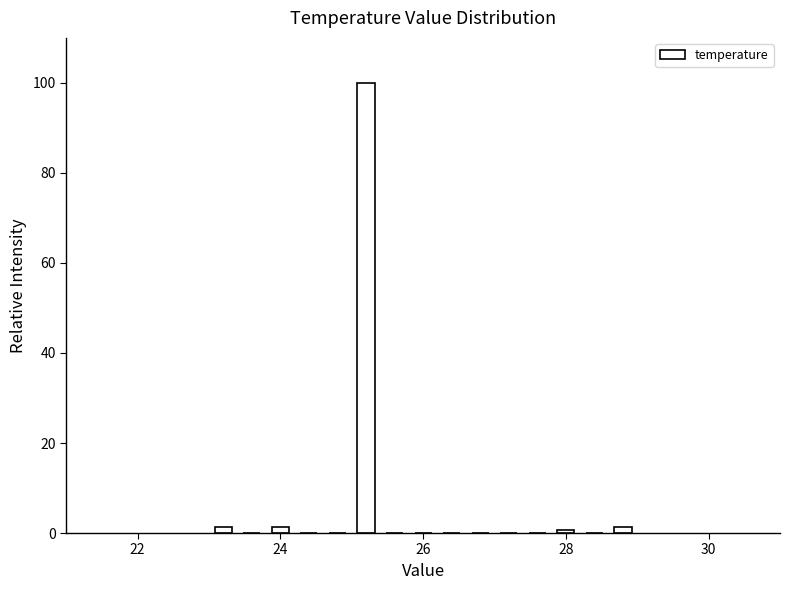

Around what value on the x-axis is the tallest bar? Give the approximate position of its centre, as read against the axis.

25.2